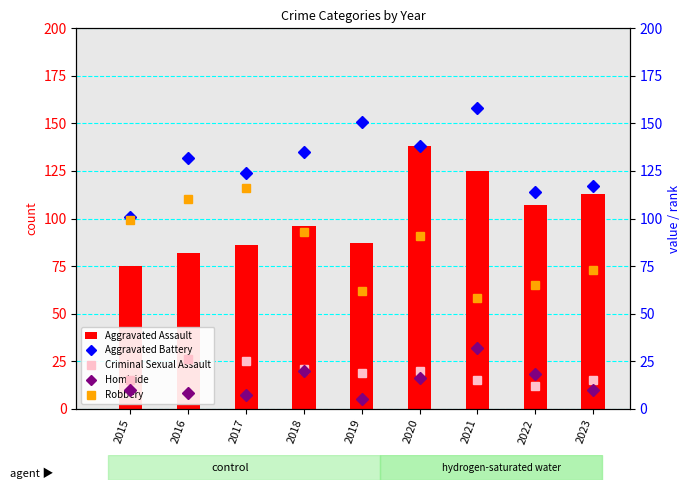

What is the sum of the Aggravated Assault values at 2015 and 2019?

162